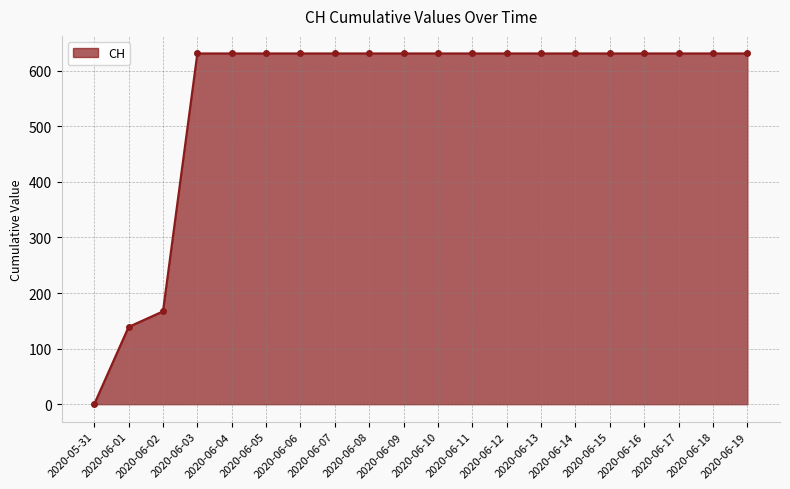

What is the maximum value shown in the chart?

631